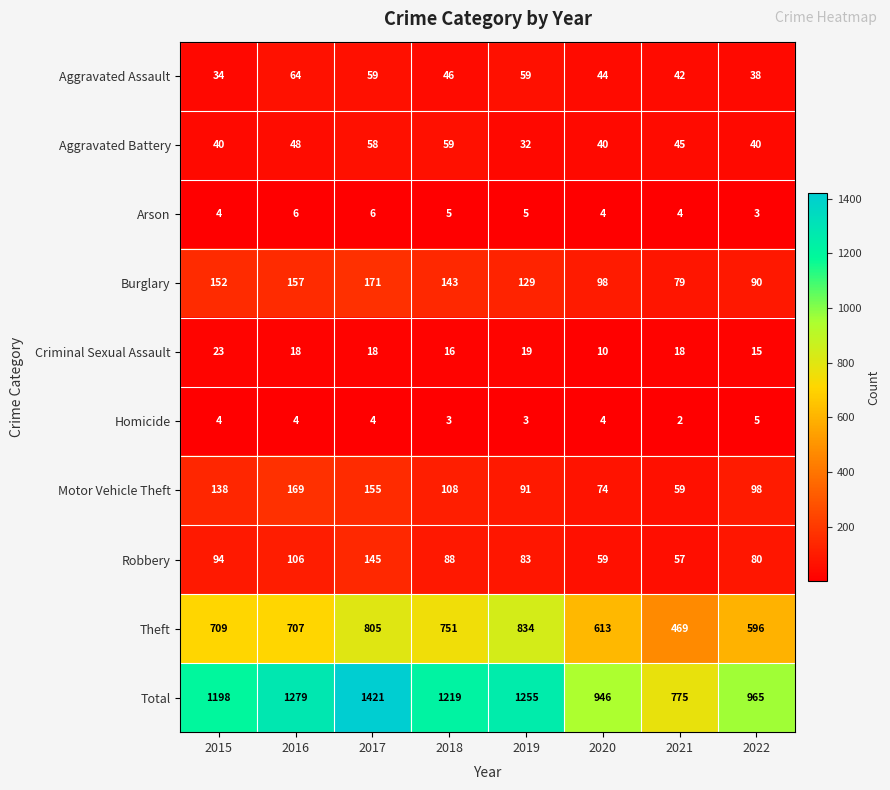

The value of Aggravated Battery at 2020 is 40. True or false?

True